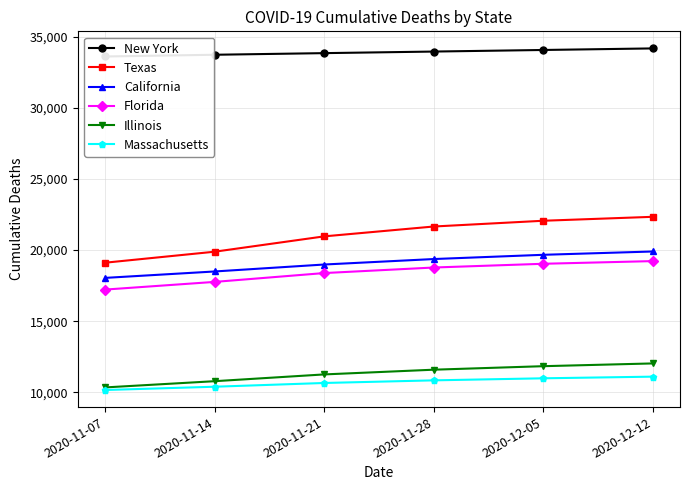

Between 2020-11-14 and 2020-12-12, which series saw the biggest shift?

Texas